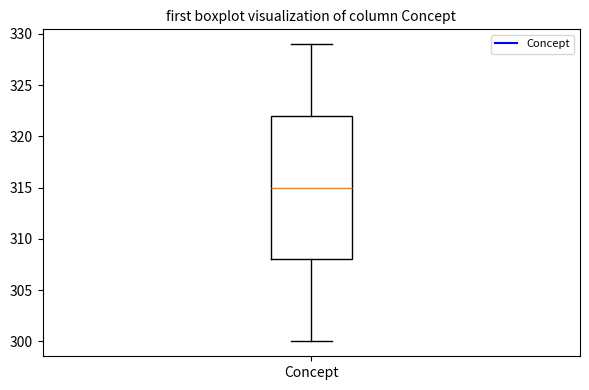

Where is the upper edge of the box for Concept on the y-axis? The values are not printed on the chart, so give them approximately, as read against the axis.

322